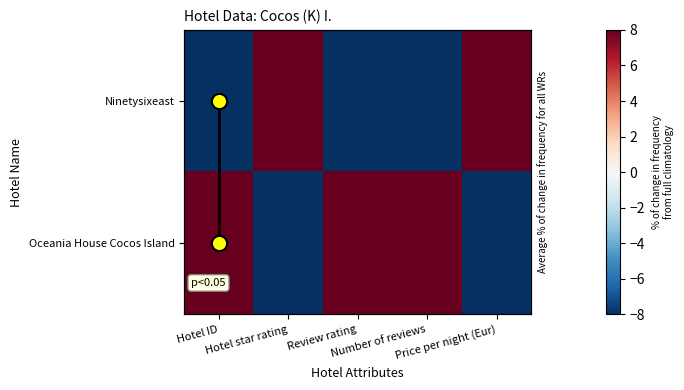

How many data points does each series have?

5